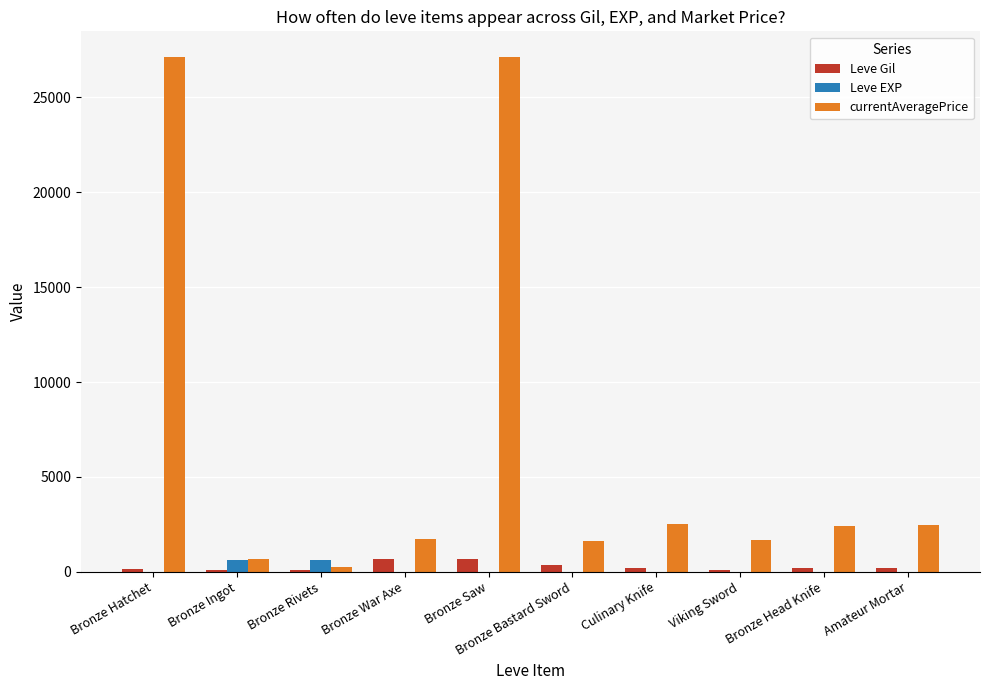

What is the maximum value for Leve EXP?

630.0